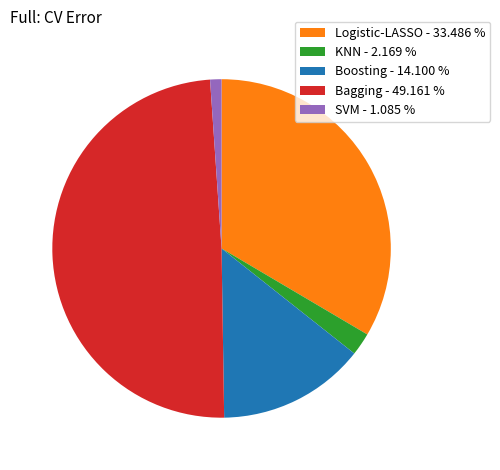

Is it true that Logistic-LASSO is 33% of the pie?

True